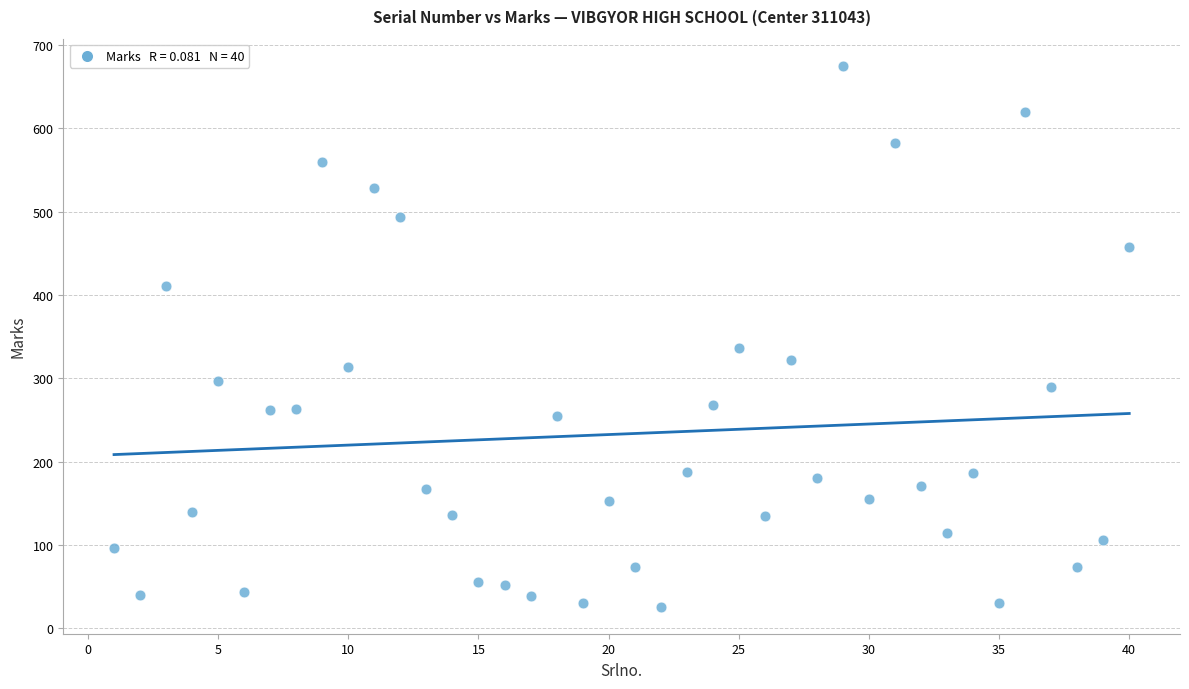

What is the range of Y values (max minus min)?

649